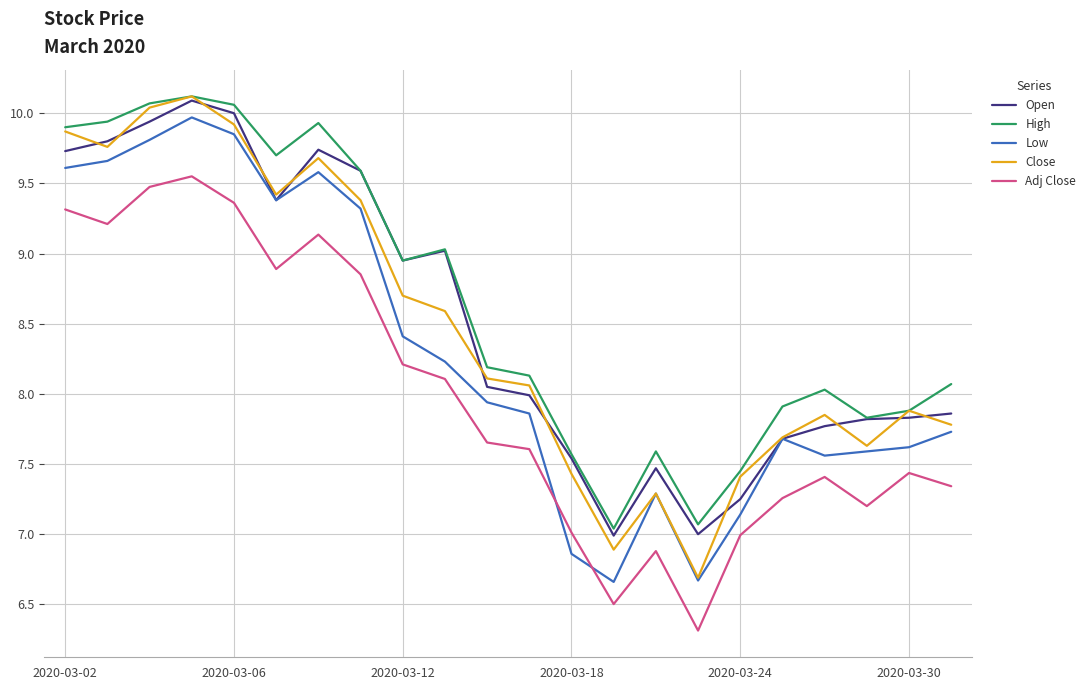

True or false: High and Low cross at least once.

False